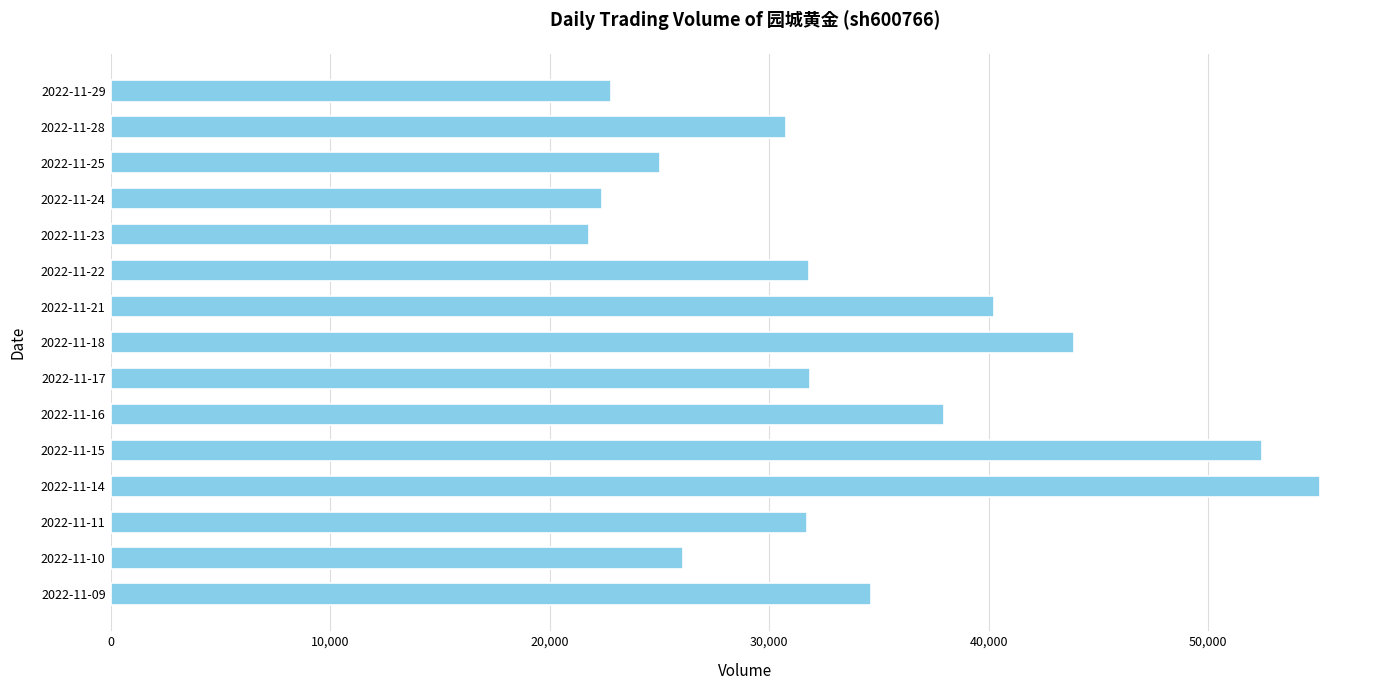

What is the difference between the second highest and second lowest values?

30038